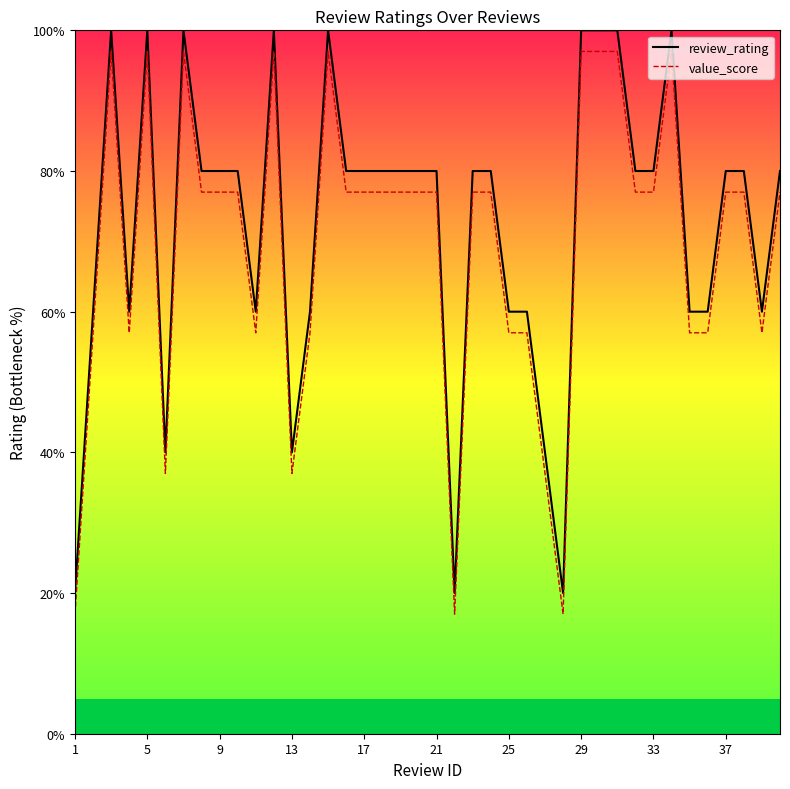

At how many categories does at least one series exceed 1?

37